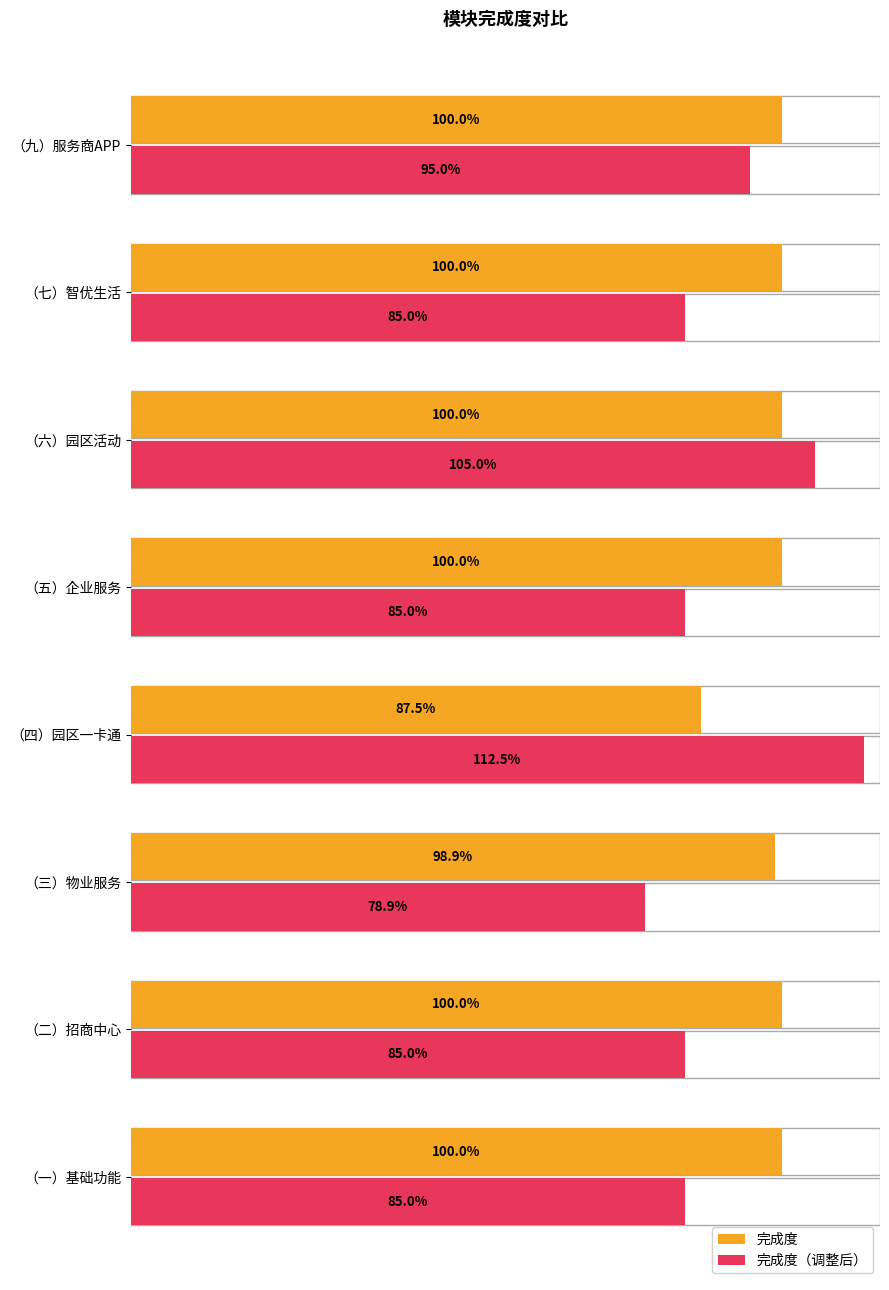

Which series changed the most between （二）招商中心 and （五）企业服务?

完成度